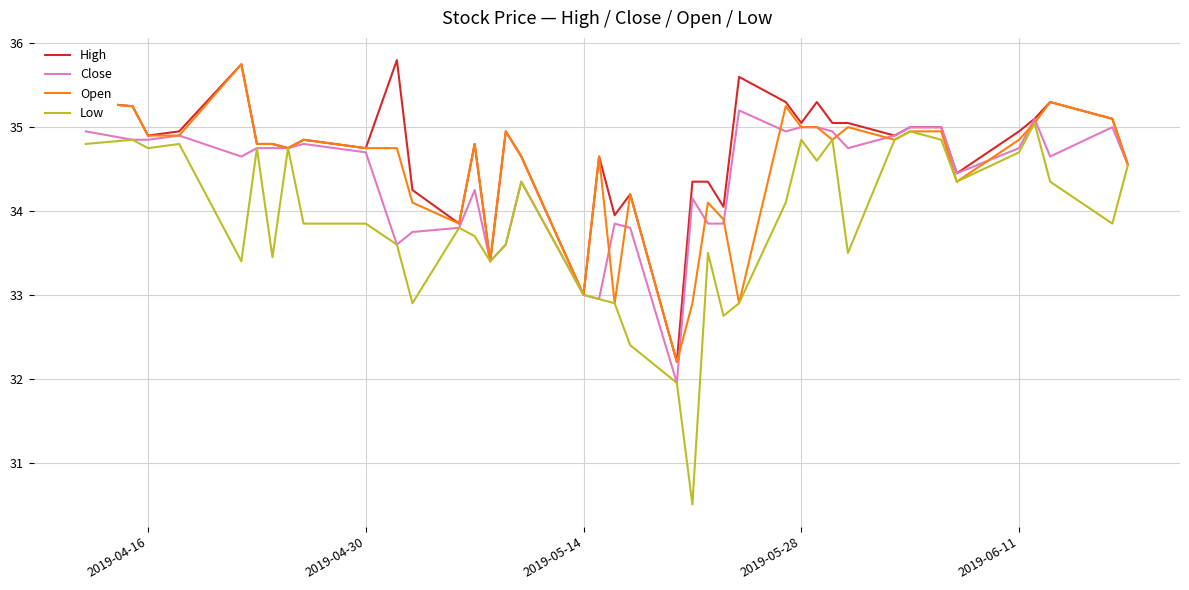

Which series has the largest range (max minus min)?

Low